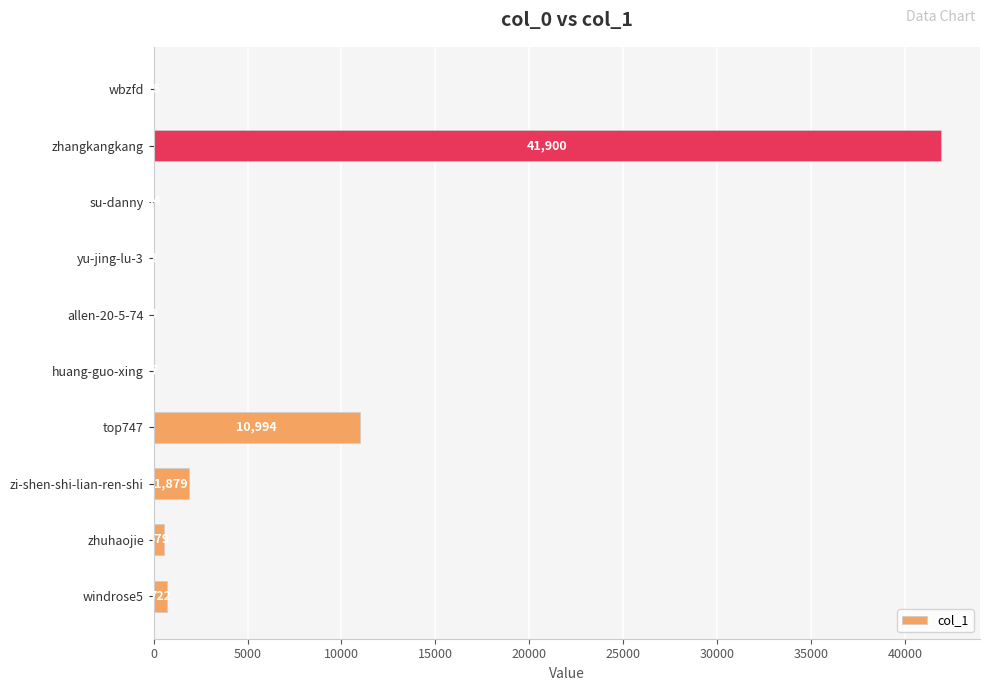

Read the value at zhangkangkang, to the nearest 50.

41900